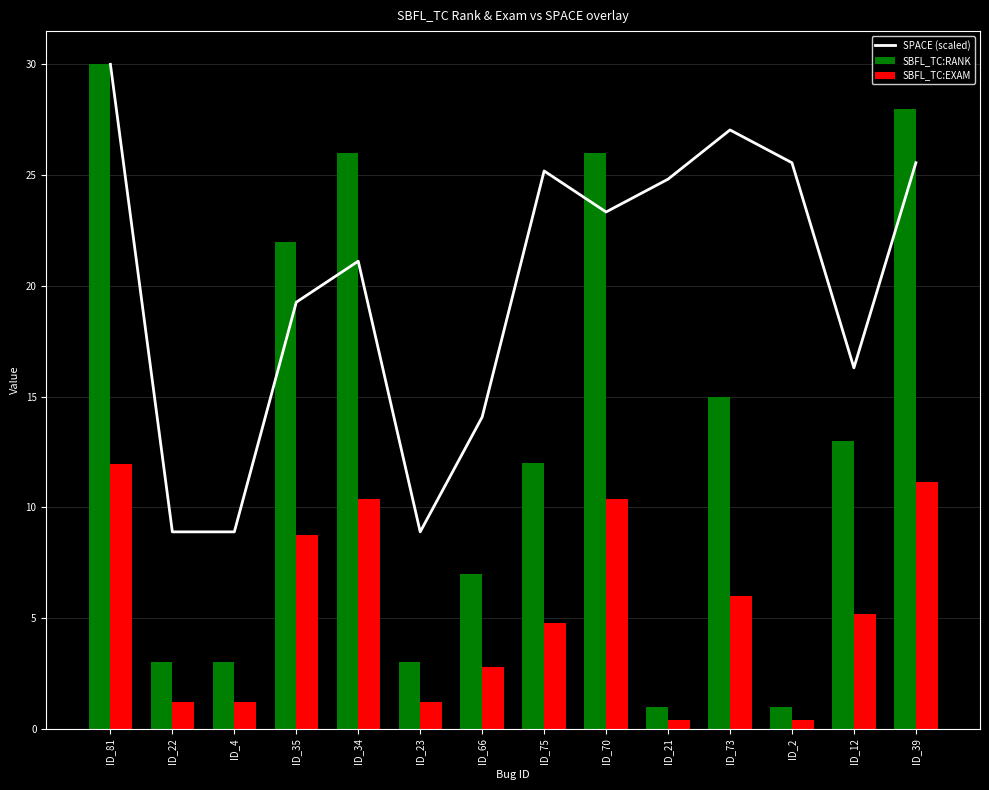

The value of SPACE (scaled) at ID_34 is 21.1. True or false?

True